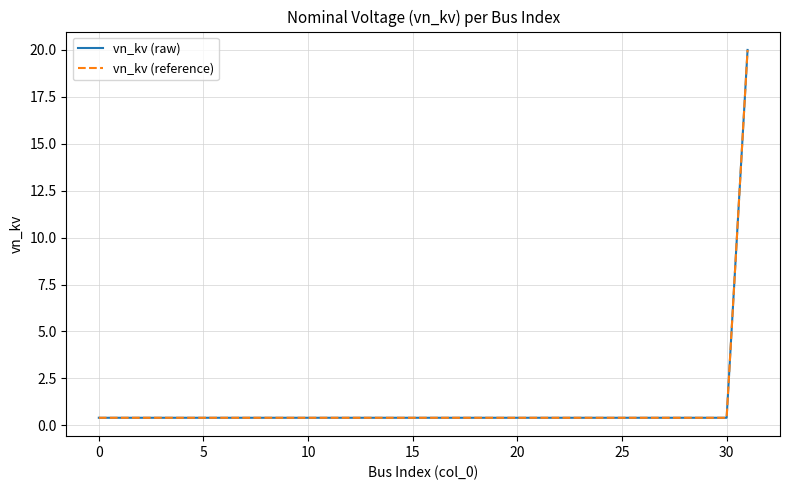

What is the sum of all vn_kv (reference) values?

32.4